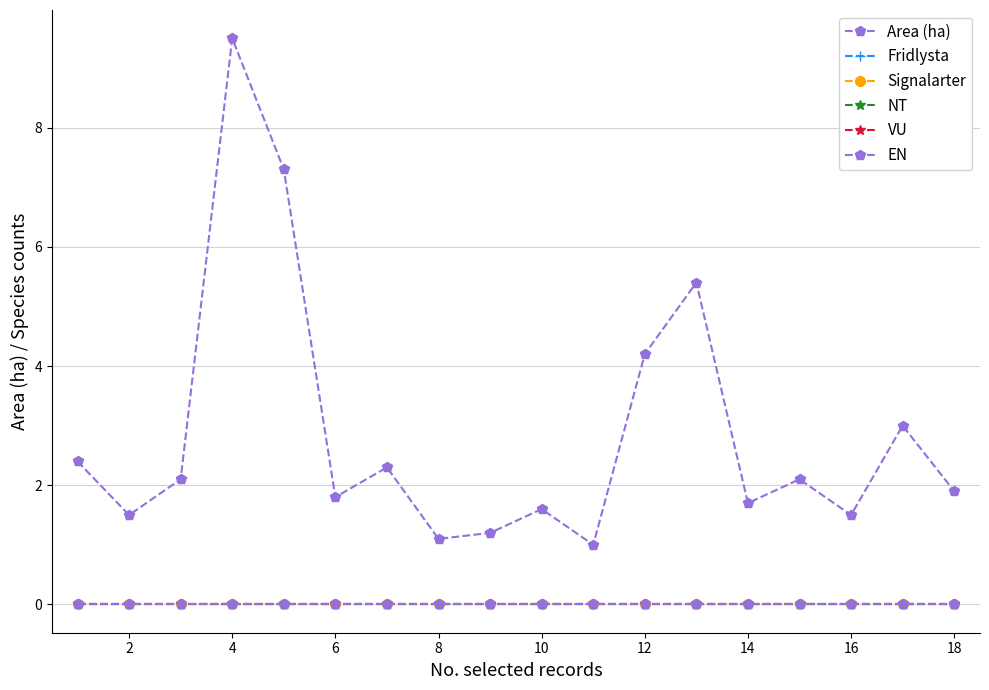

Does the chart have visible grid lines?

Yes